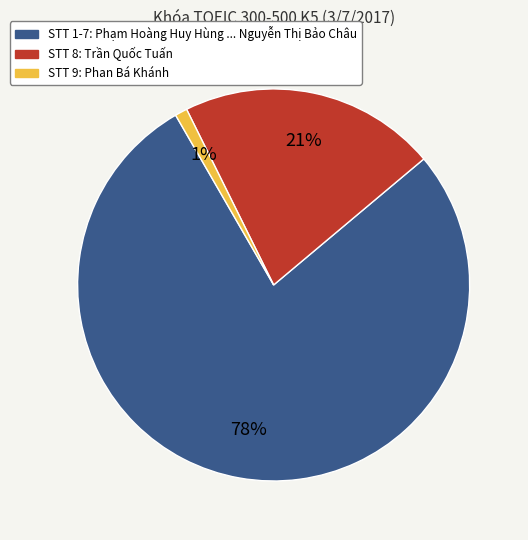

Does any single category account for the majority?

Yes